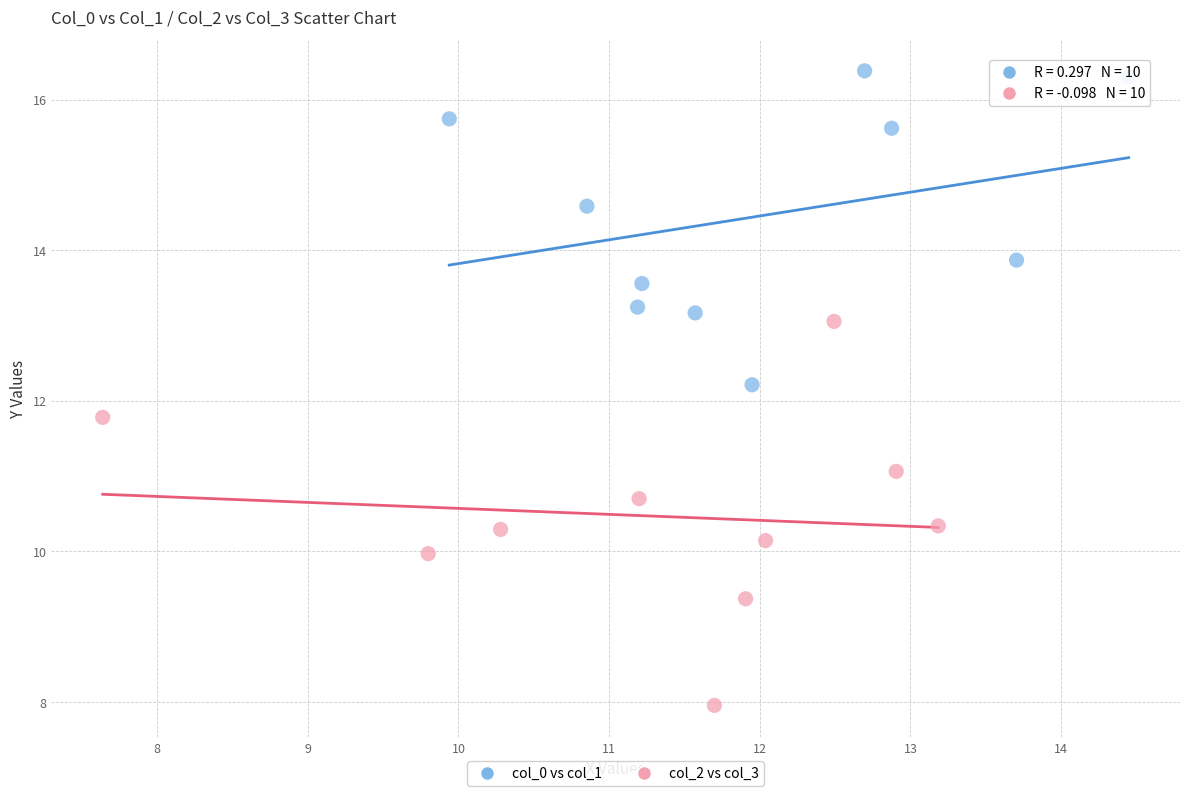

Which series contains the lowest Y value?

col_2 vs col_3